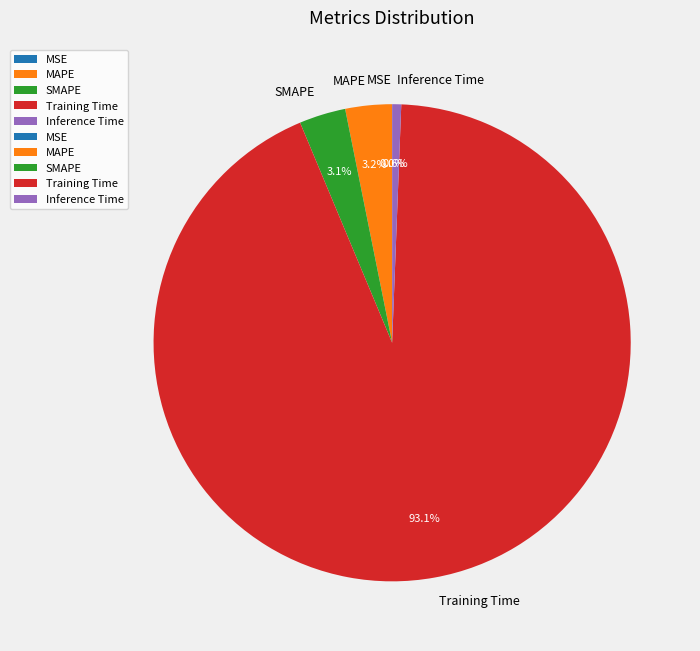

Which category has the biggest portion of the pie?

Training Time